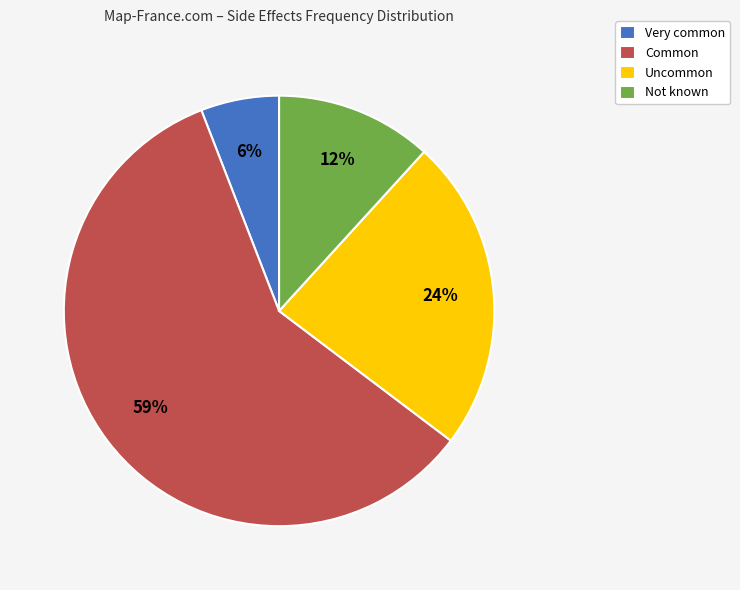

To the nearest percent, what is the difference between the Not known and Very common slice percentages?

6%